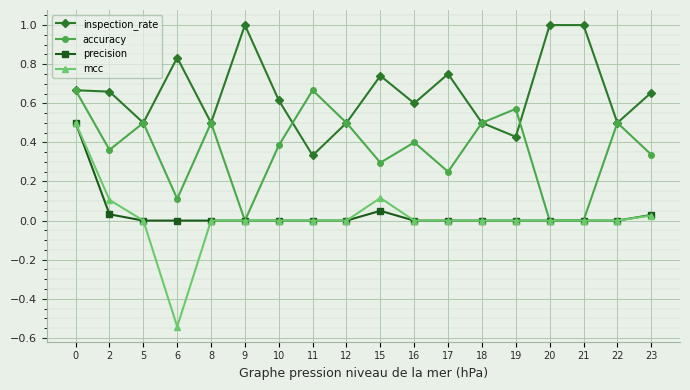

What are all the series names shown in the legend?

inspection_rate, accuracy, precision, mcc